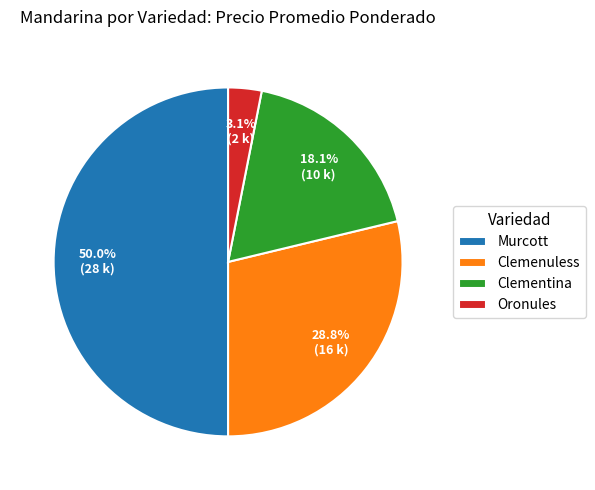

Does Clemenuless account for over 50% of the chart?

No